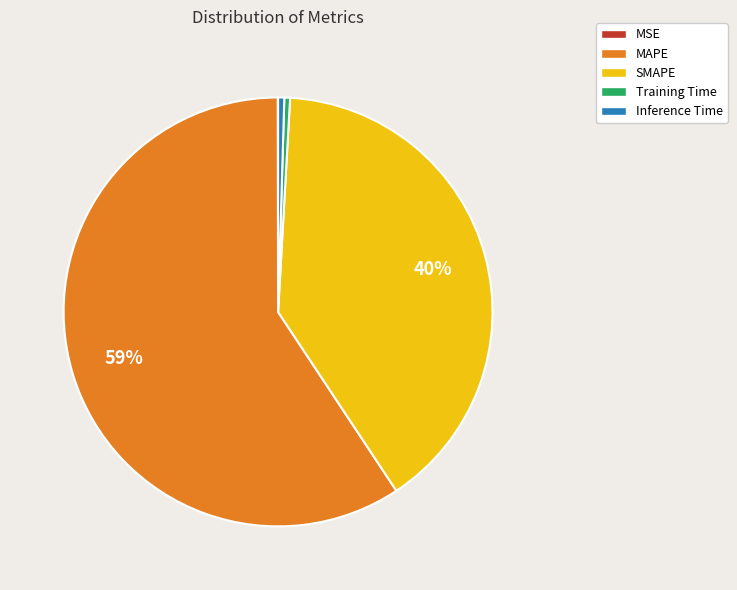

The SMAPE slice represents 29% of the pie. True or false?

False